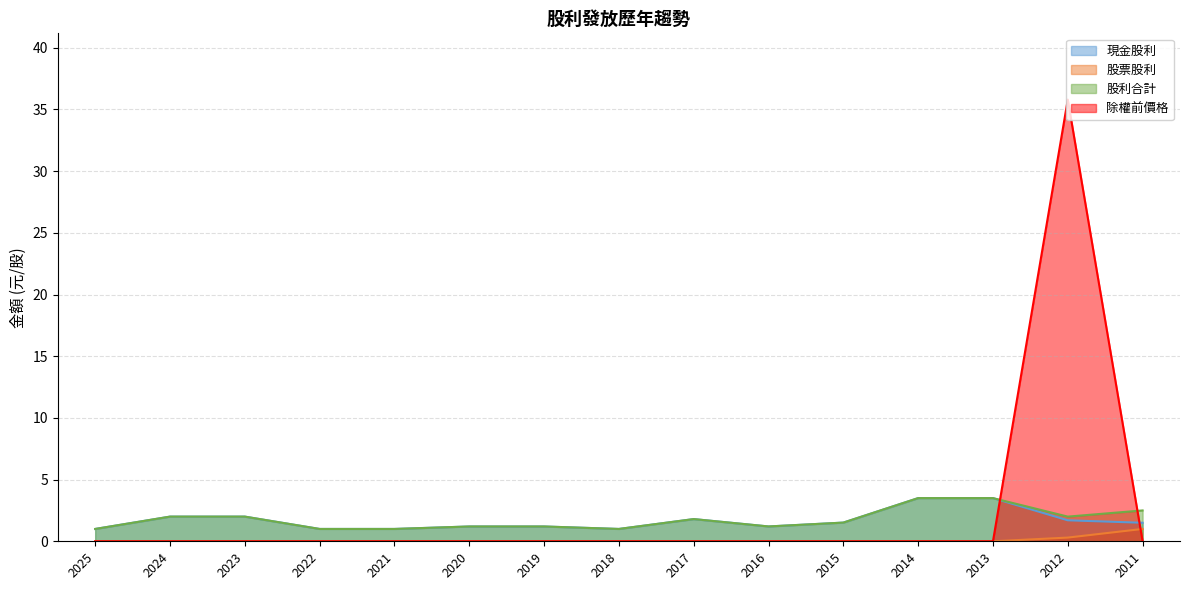

At which category does 除權前價格 reach its first local peak?

2012